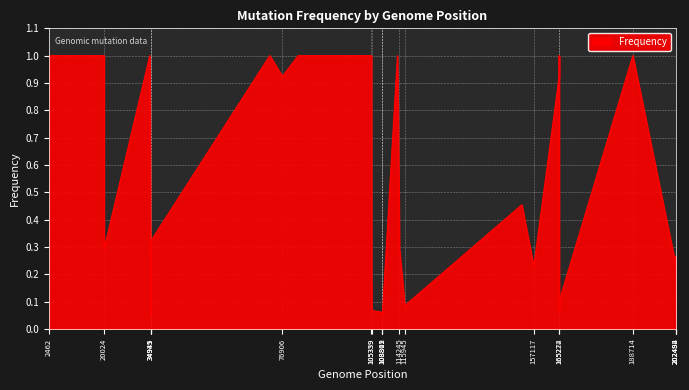

Count the number of data series in this chart.

1